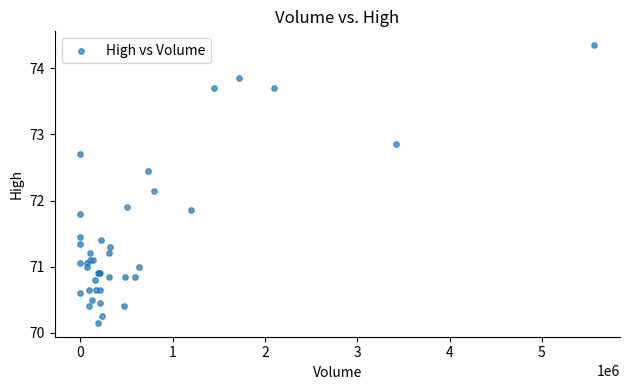

What Y value in the scatter plot is closest to 72?

71.9